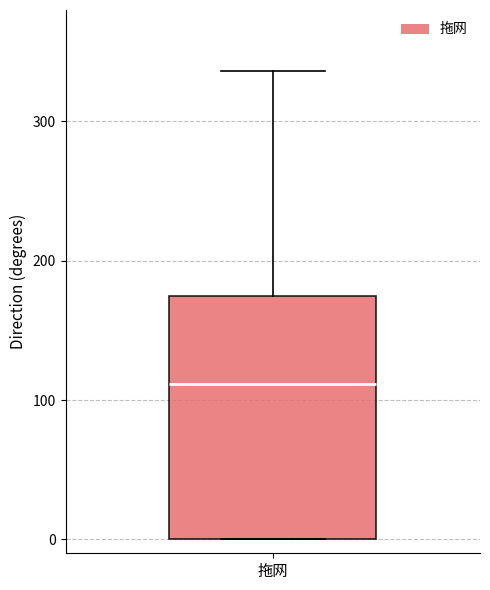

Transcribe this box plot: give where the median line is, the range the box spans, and where the two whiskers end, as read against the y-axis. The values are not printed on the chart, so give them approximately, as read against the axis.

median 110, box 0 to 170, whiskers 0 to 340